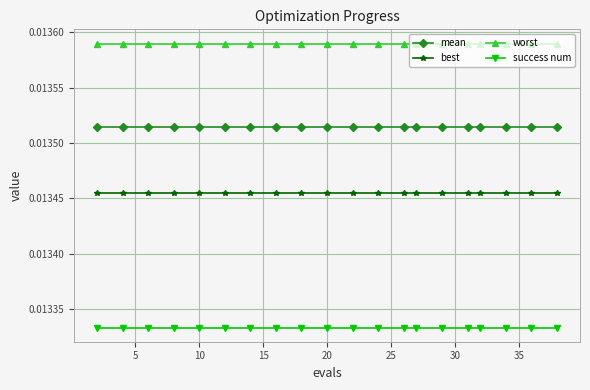

Is this an area chart (filled region under the line)?

No